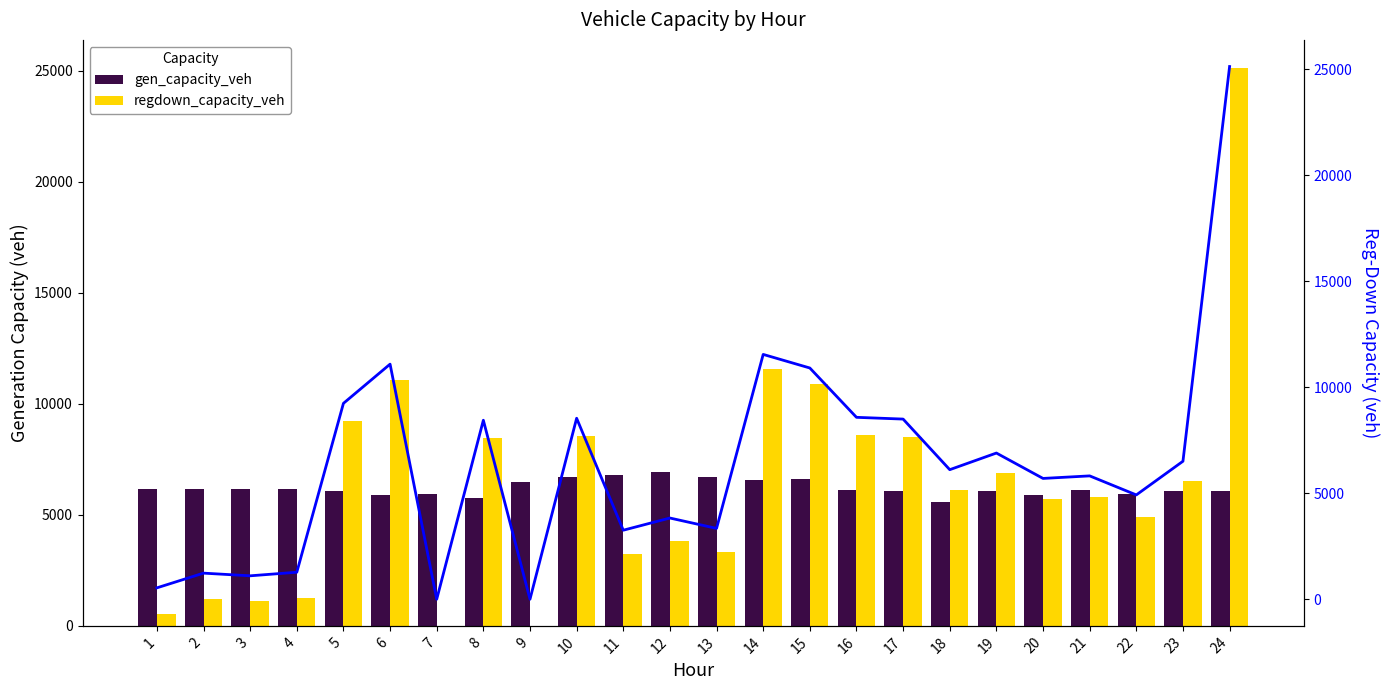

What is the difference between the second highest and minimum values in the regdown_capacity_veh series?

11545.7